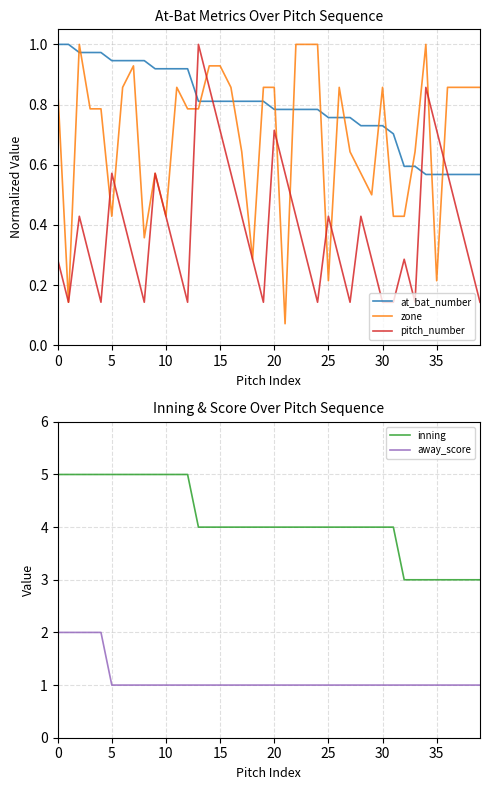

True or false: inning and away_score cross at least once.

False